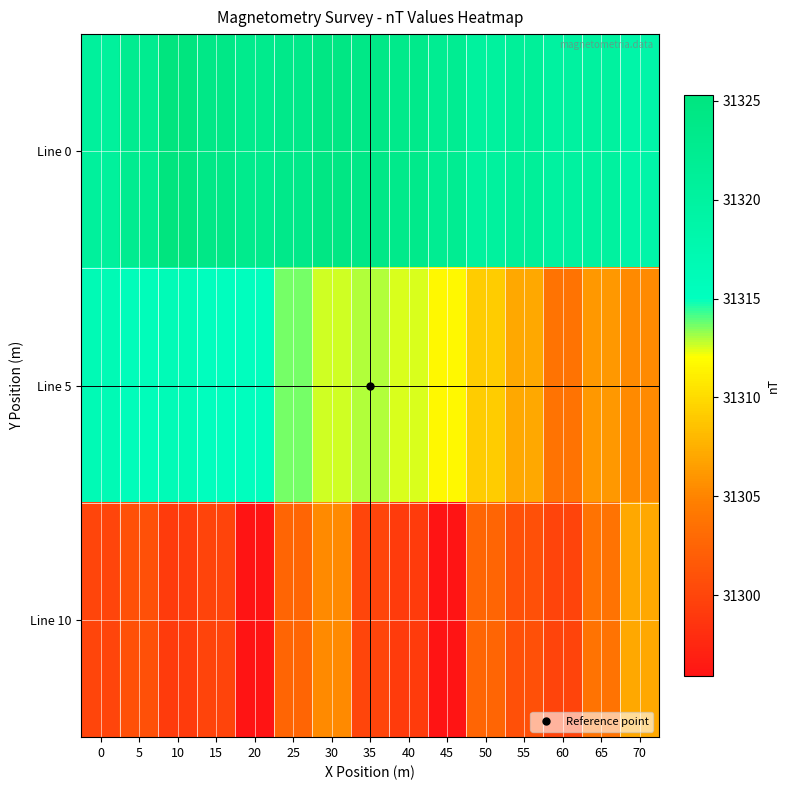

Rank the series by their average value, from highest to lowest.

Line 0, Line 5, Line 10